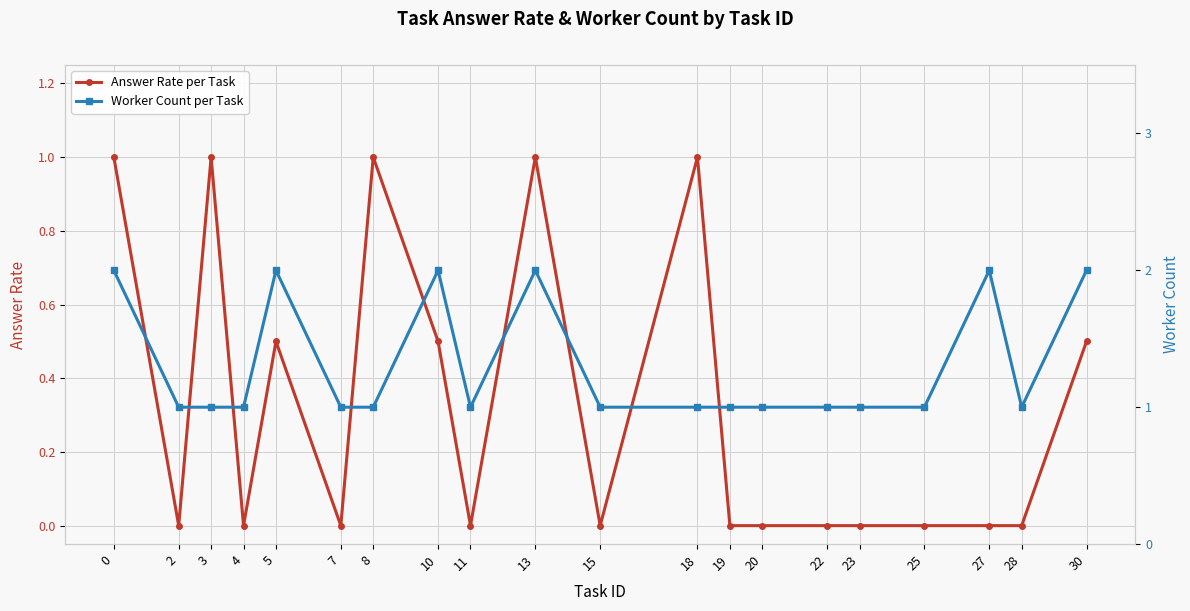

What is the sum of all Worker Count per Task values?

26.0